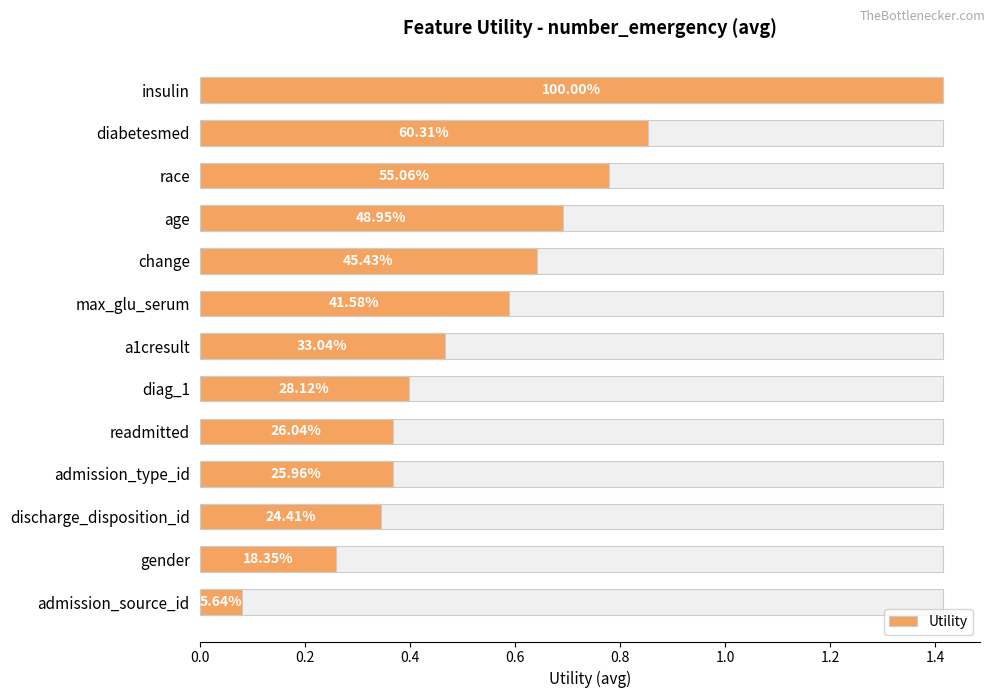

The chart shows a value of 1.2 at diabetesmed. True or false?

False